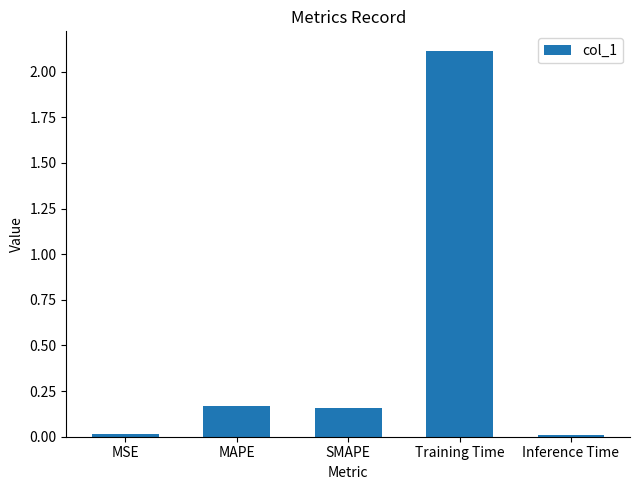

What is the average value?

0.5